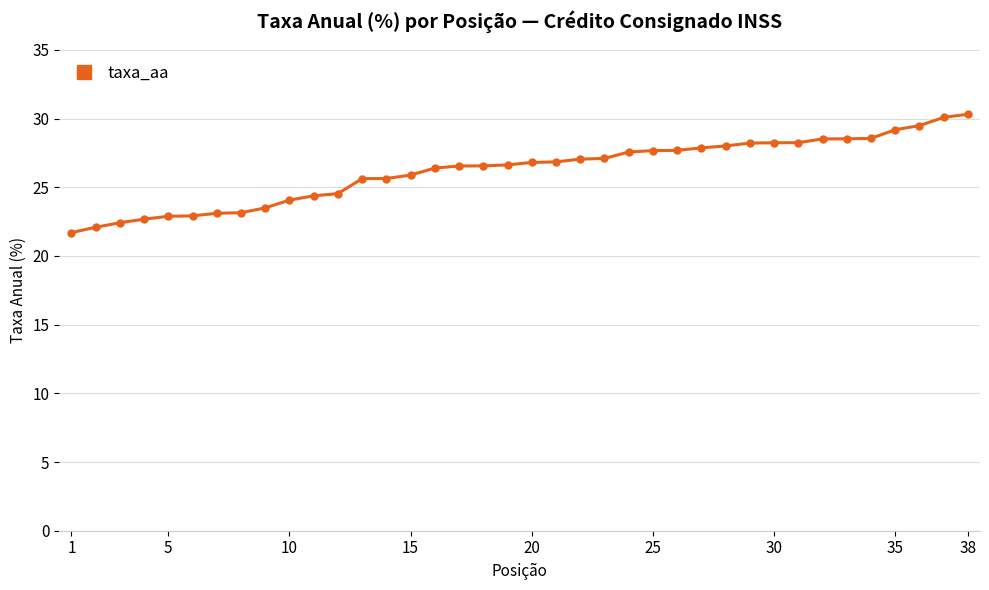

What is the difference between the second highest and minimum values?

8.4